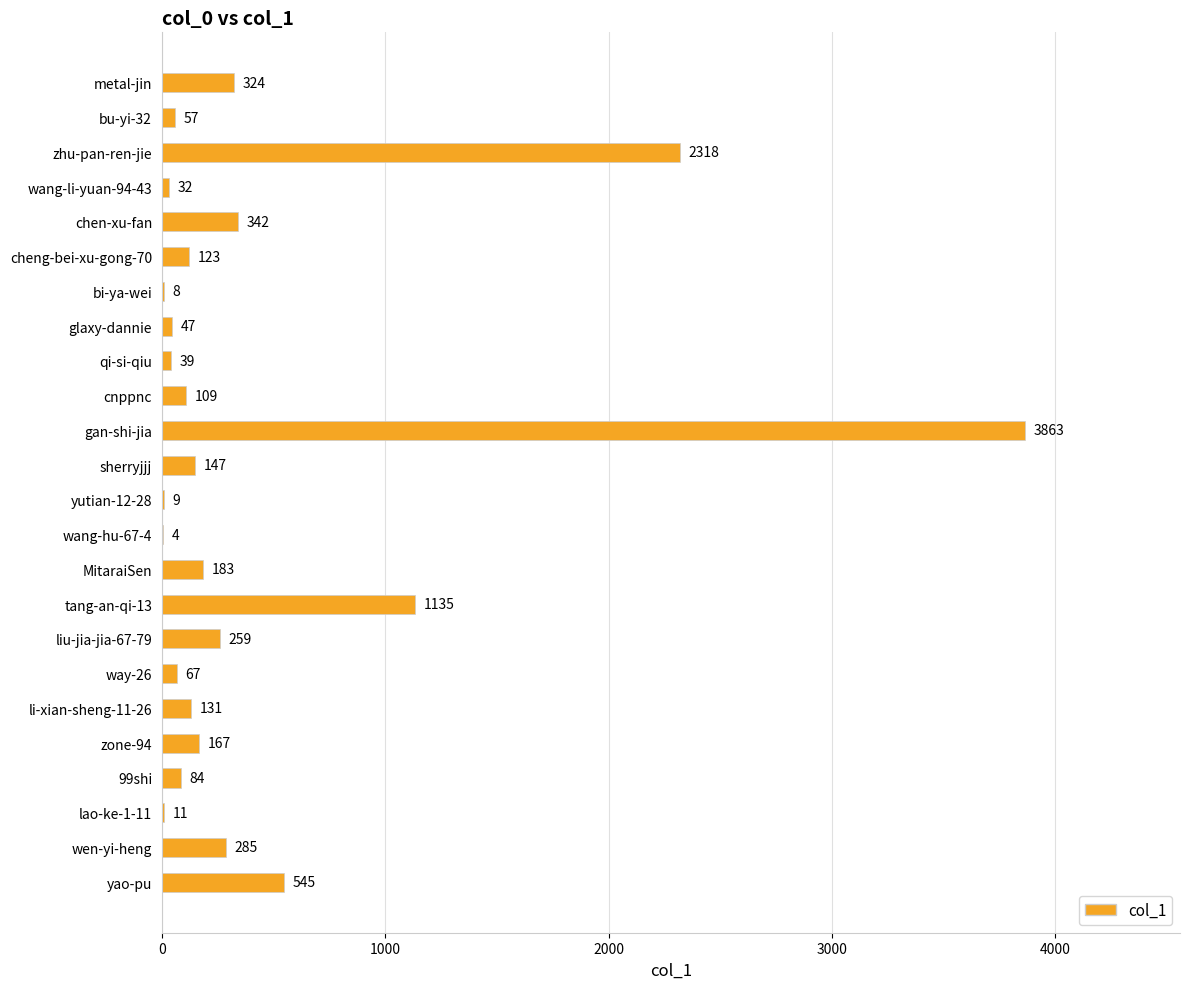

Approximately how many times larger is the value at gan-shi-jia compared to yao-pu?

7.1